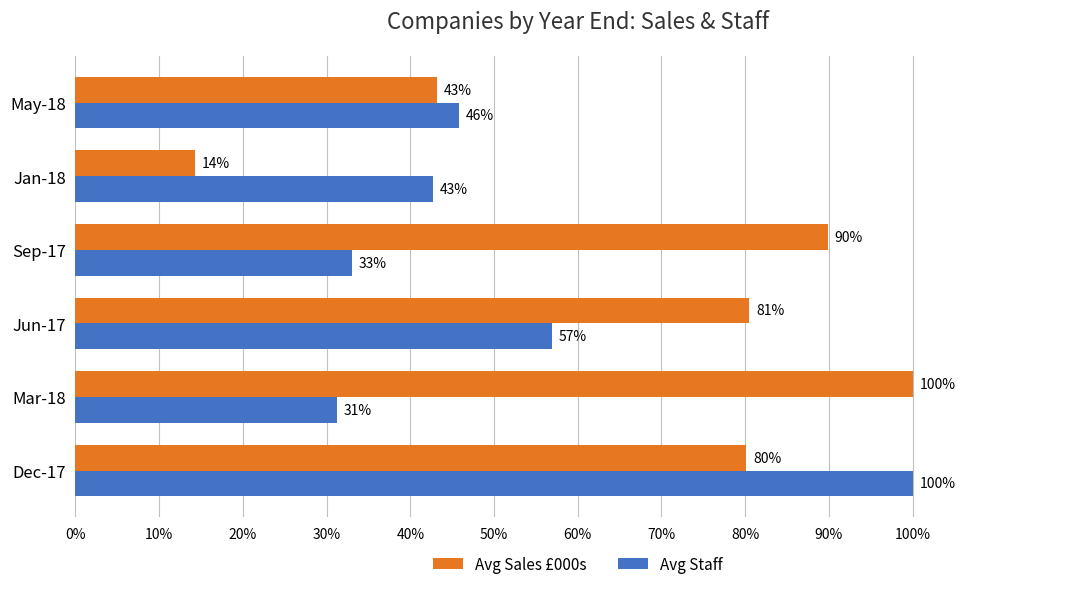

What are all the series names shown in the legend?

Avg Sales £000s, Avg Staff